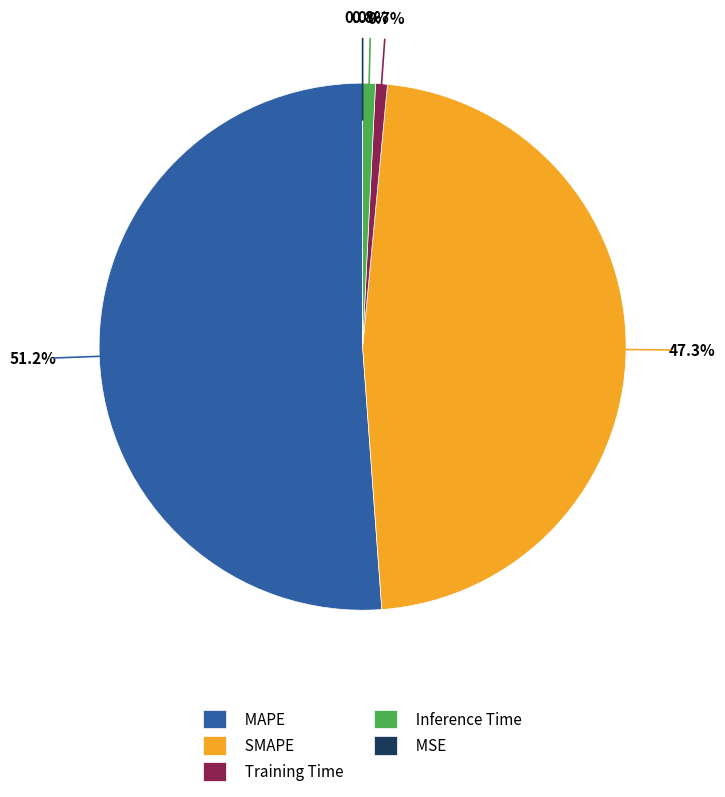

How much of the chart is everything except Training Time?

99.3%